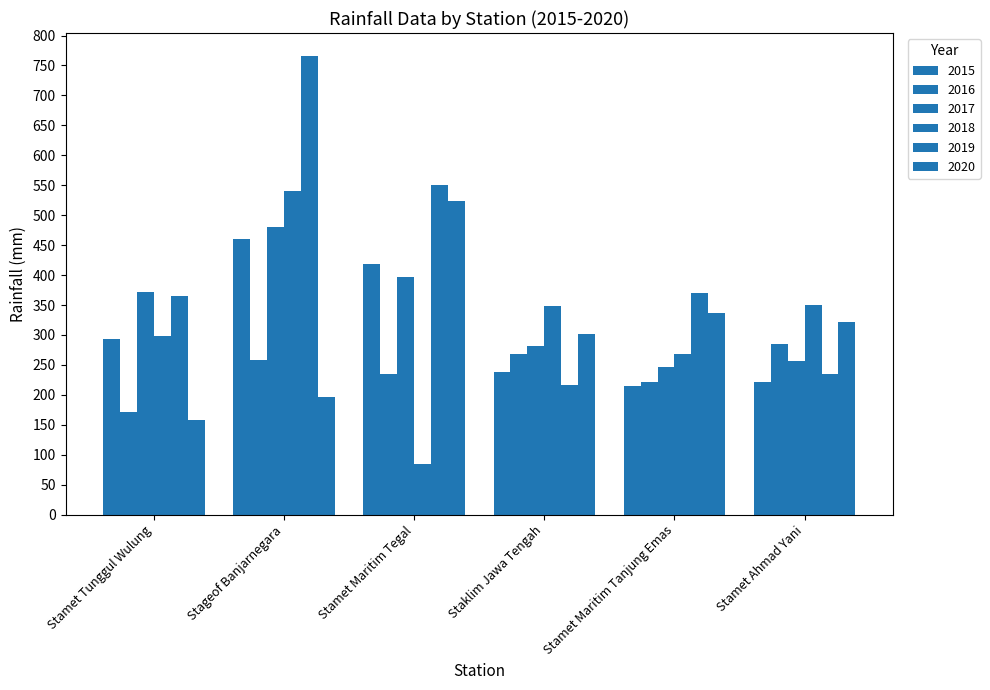

Which series has the largest total across all categories?

2019